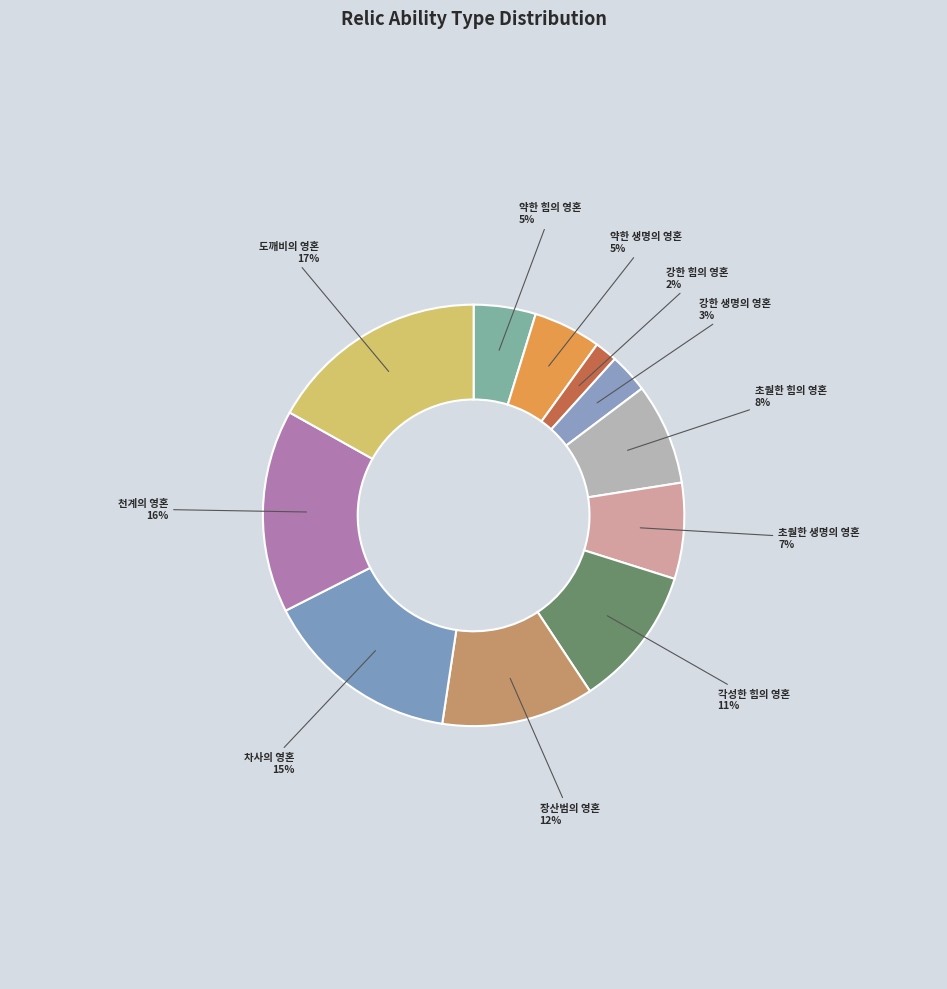

Is there a majority slice in this chart?

No